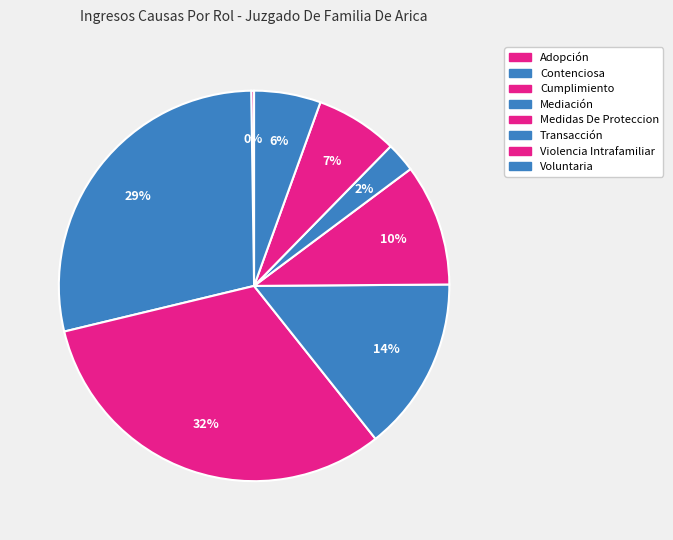

Which category has the smallest portion of the pie?

Adopción